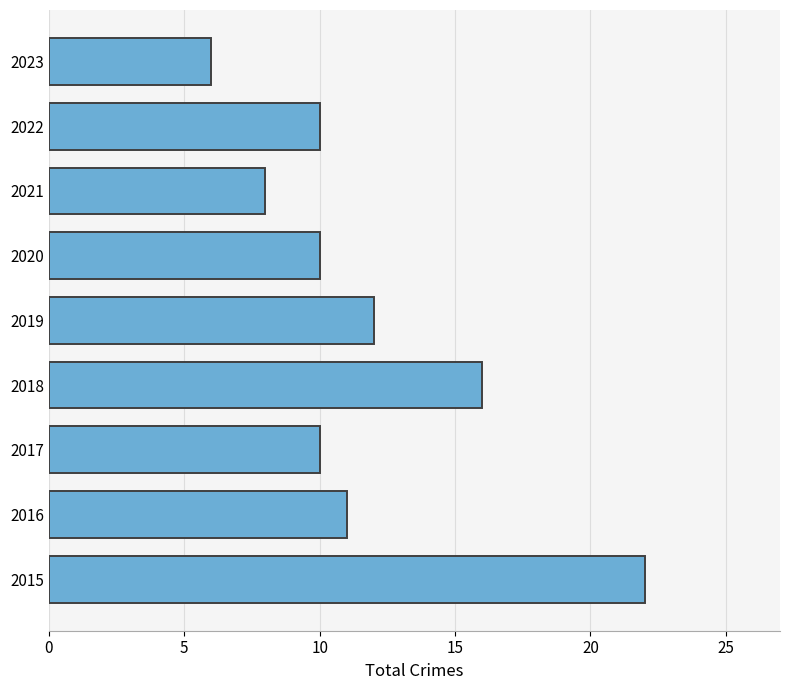

Reading bottom to top, list all the values displayed in this chart.

2015=22	2016=11	2017=10	2018=16	2019=12	2020=10	2021=8	2022=10	2023=6